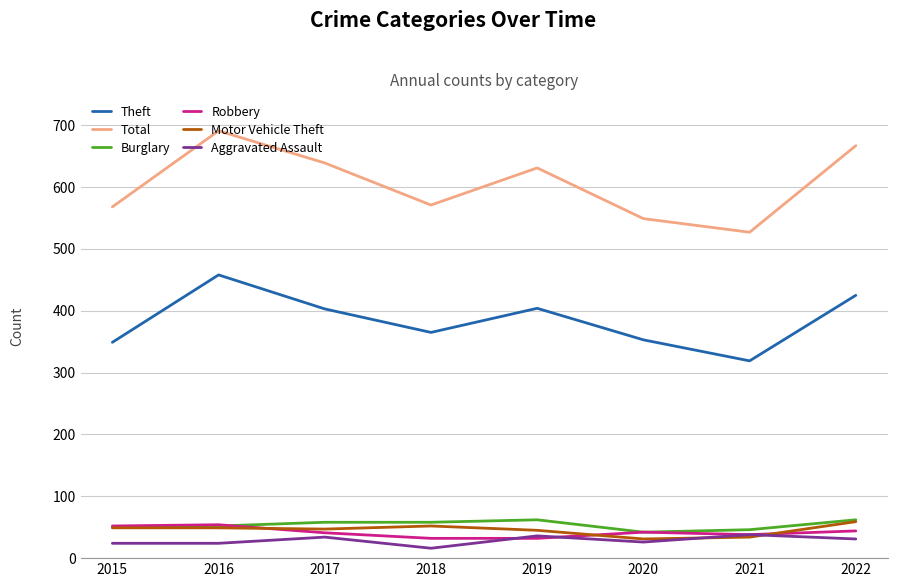

True or false: Total and Robbery cross at least once.

False